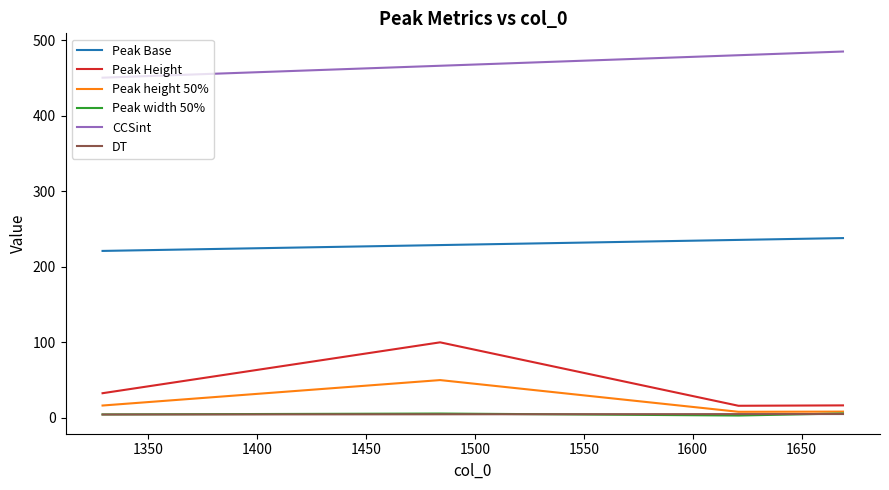

What is the maximum value shown in the chart?

485.2